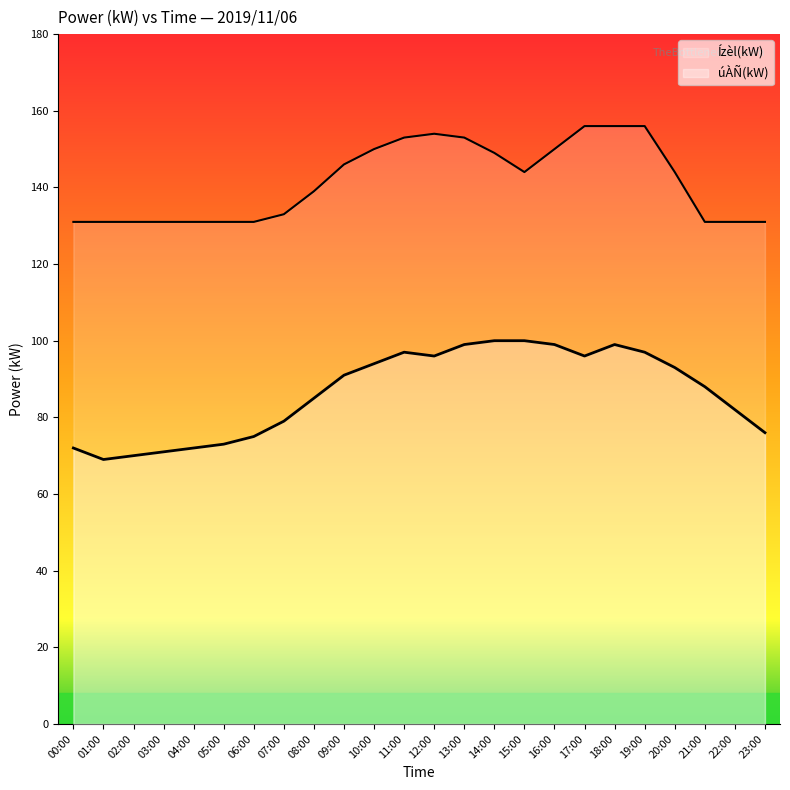

What are all the series names shown in the legend?

úÀÑ(kW), Ízèl(kW)